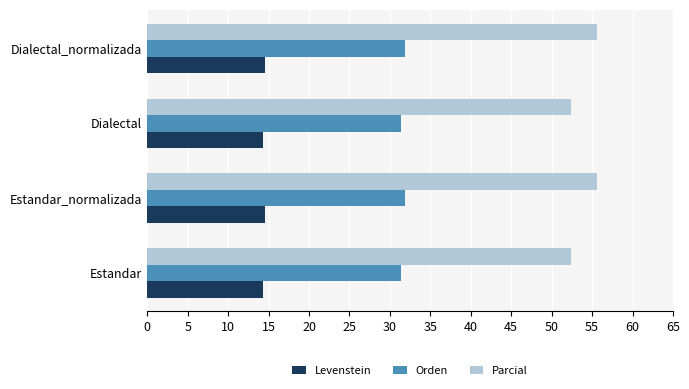

Is the value of Levenstein at Dialectal_normalizada greater than the value of Orden at Estandar_normalizada?

No